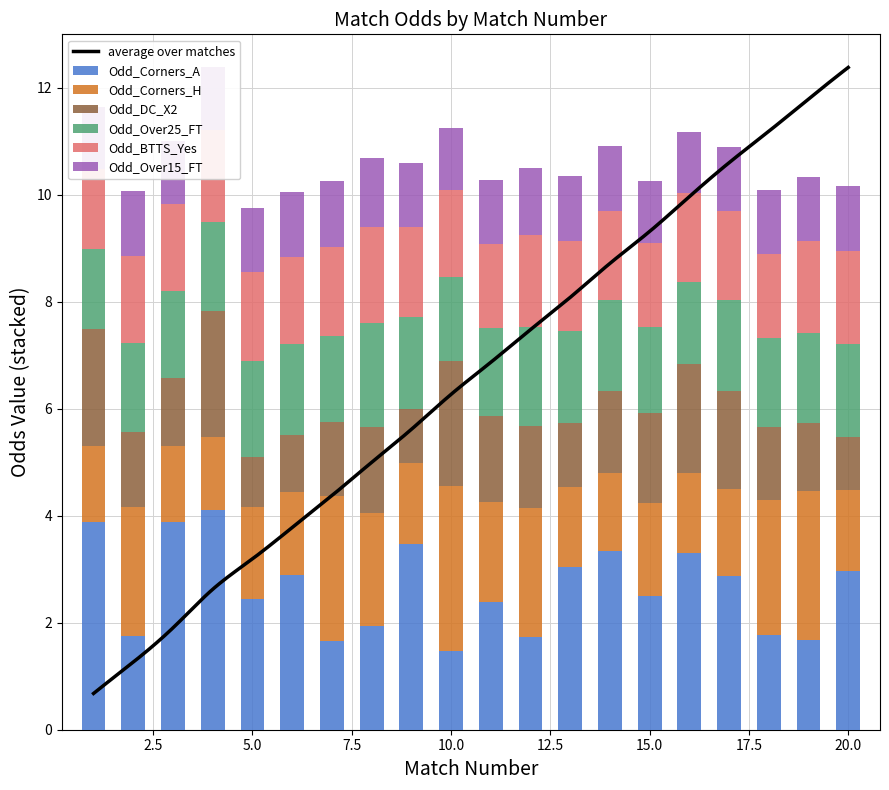

True or false: Odd_Corners_H has a value of 1.0 at 5.

False